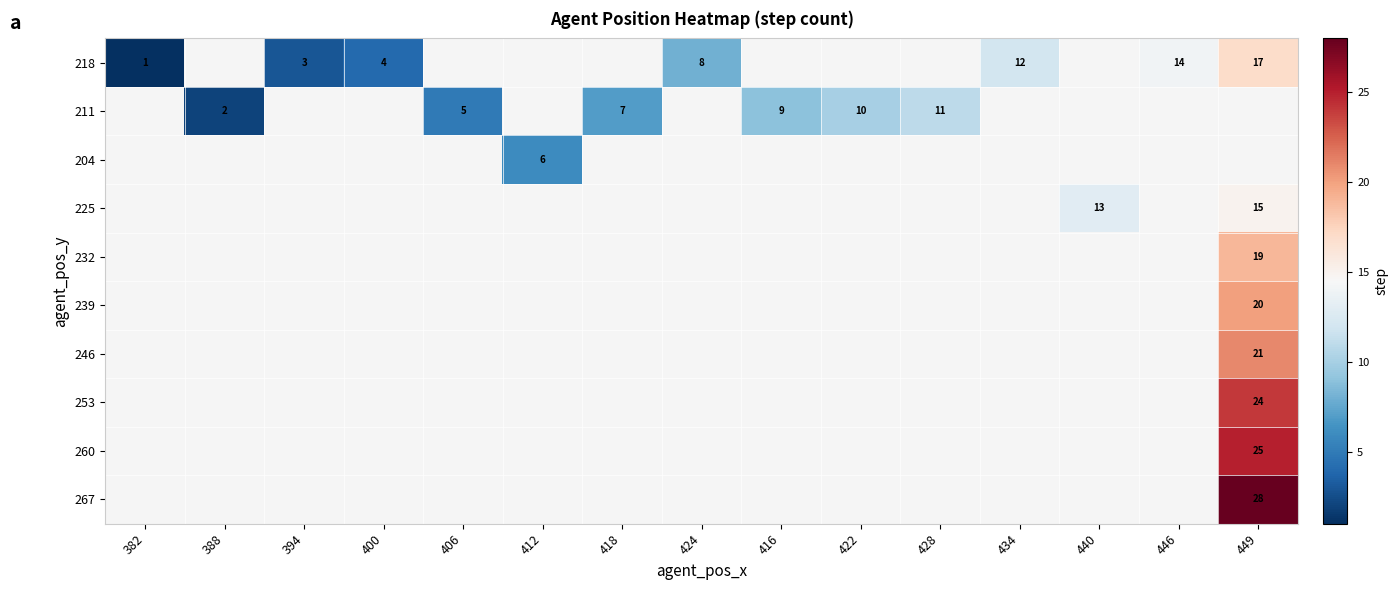

How many data points does each series have?

15